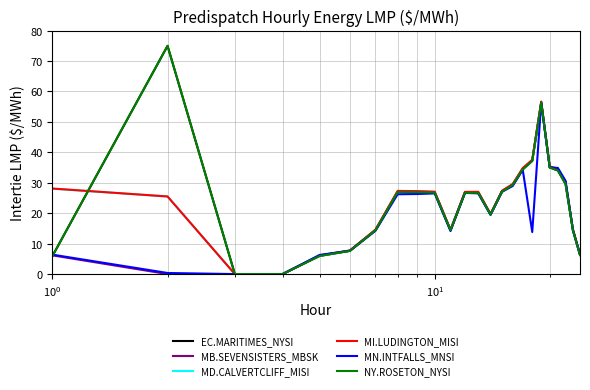

Does the chart display data point markers on the line(s)?

No